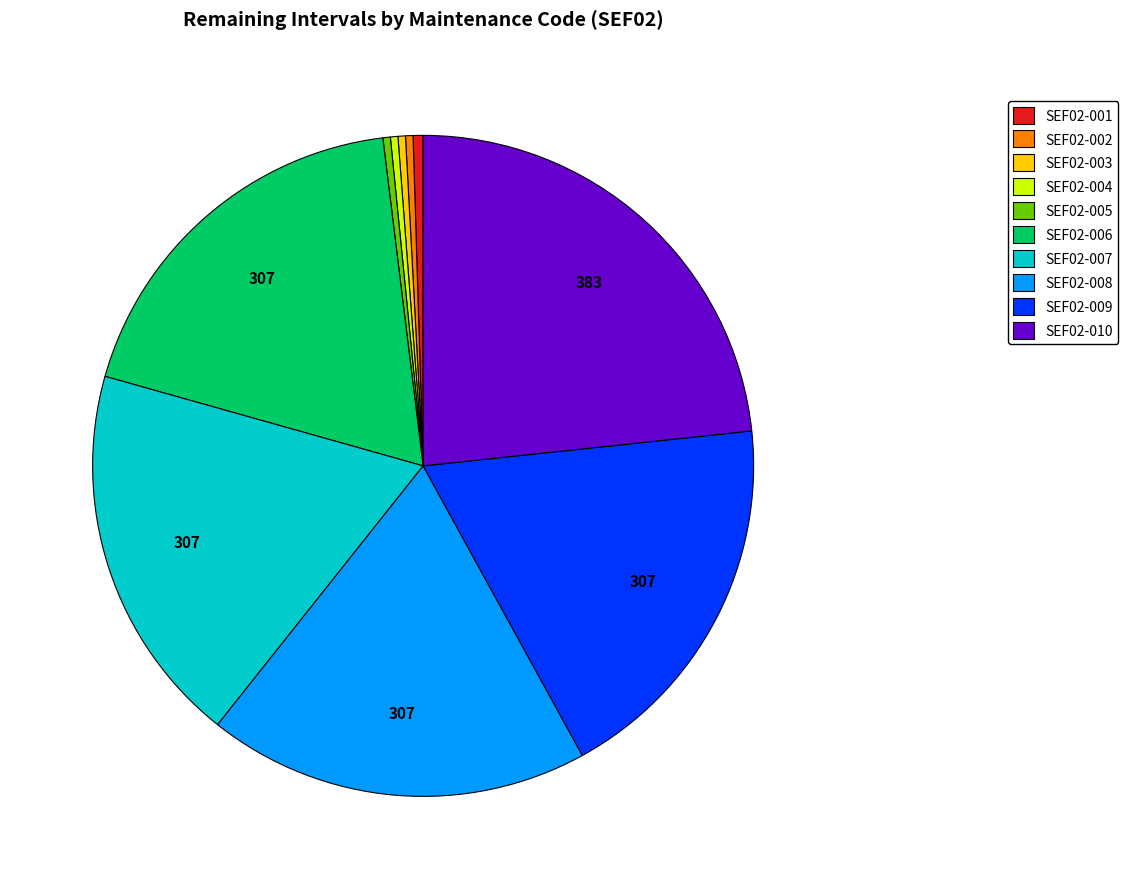

How many segments does this pie chart have?

10